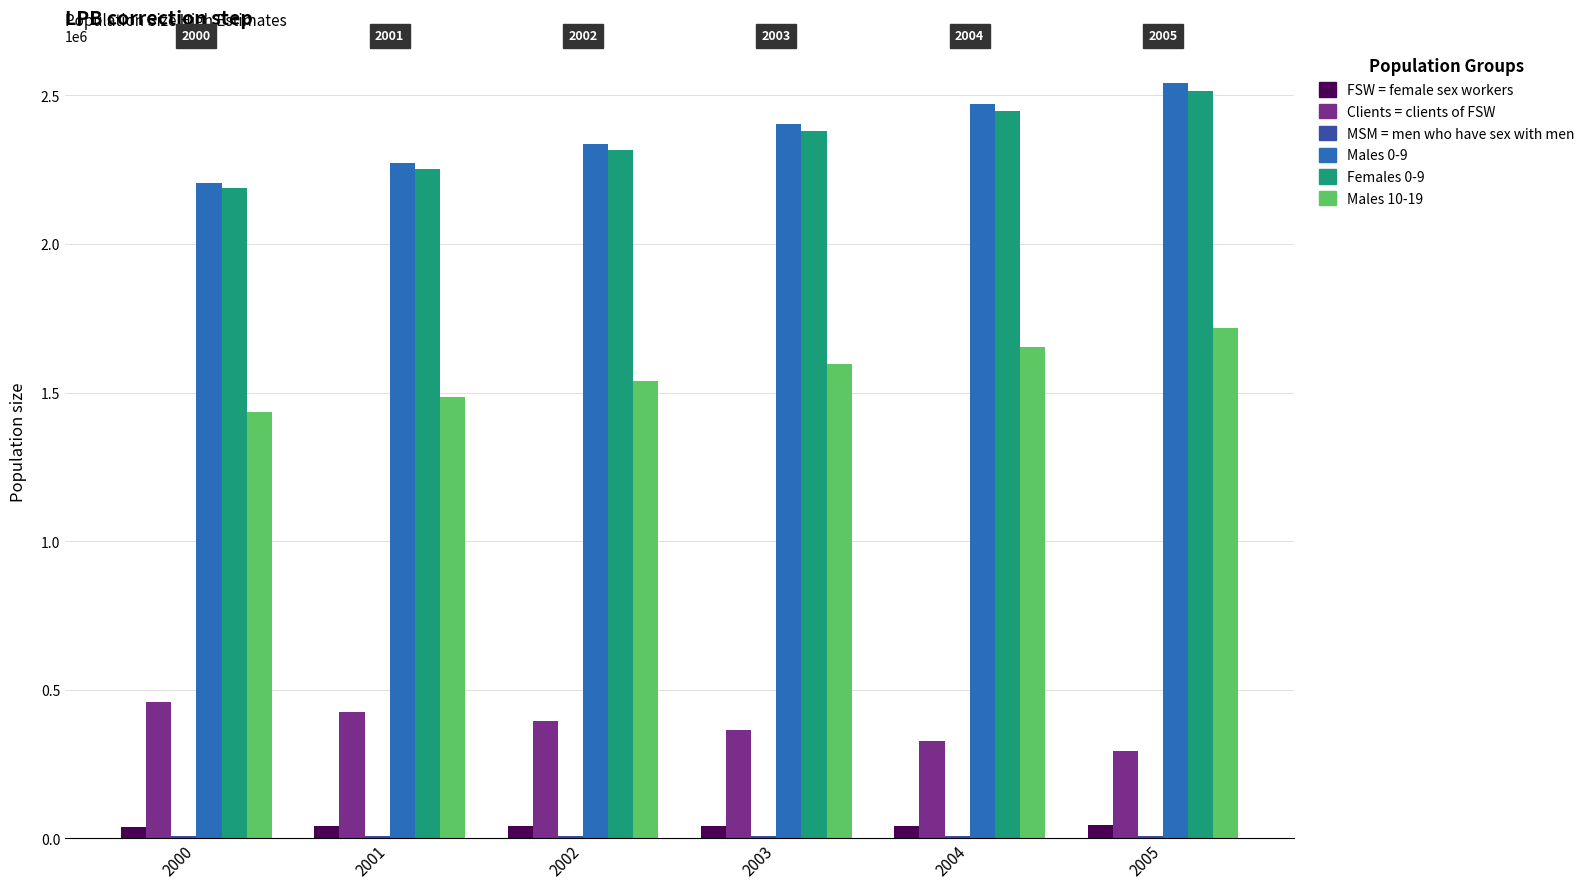

At which label does FSW reach its minimum?

2000